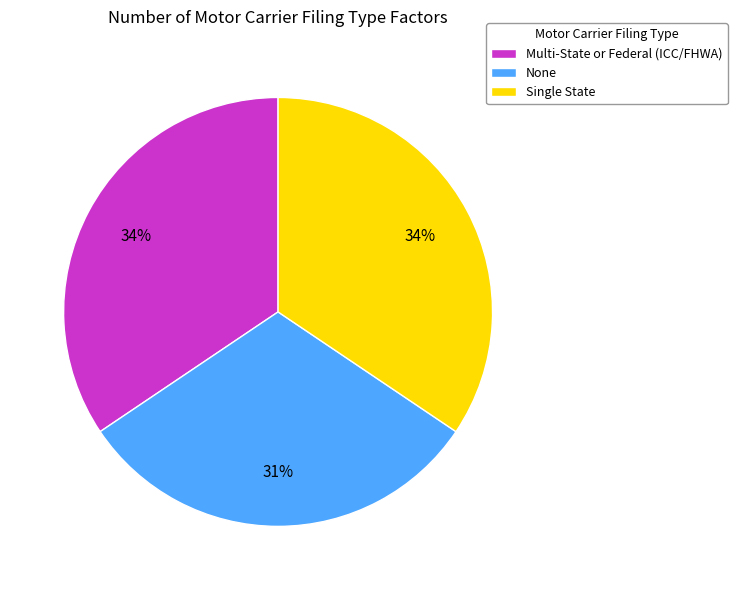

The None slice represents 41% of the pie. True or false?

False